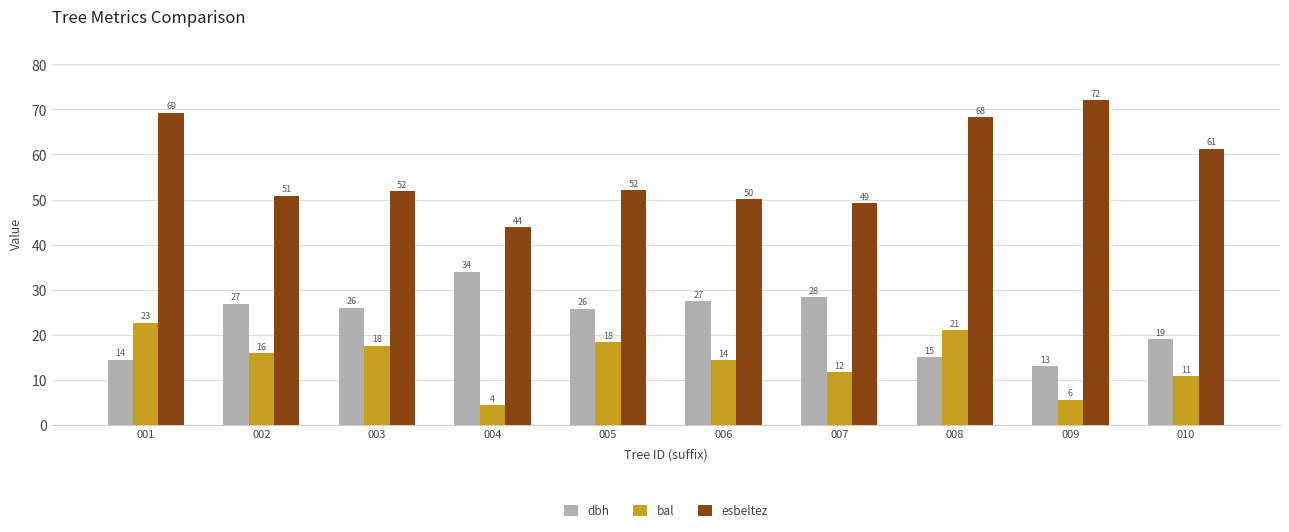

Which series has the largest range (max minus min)?

esbeltez